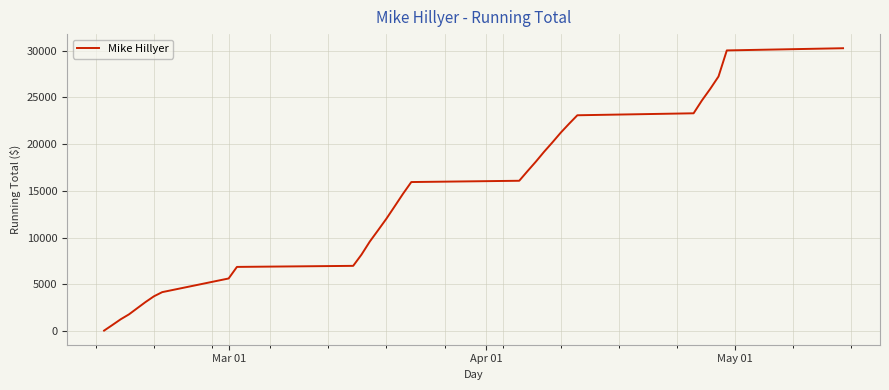

What is the maximum value shown in the chart?

30252.1